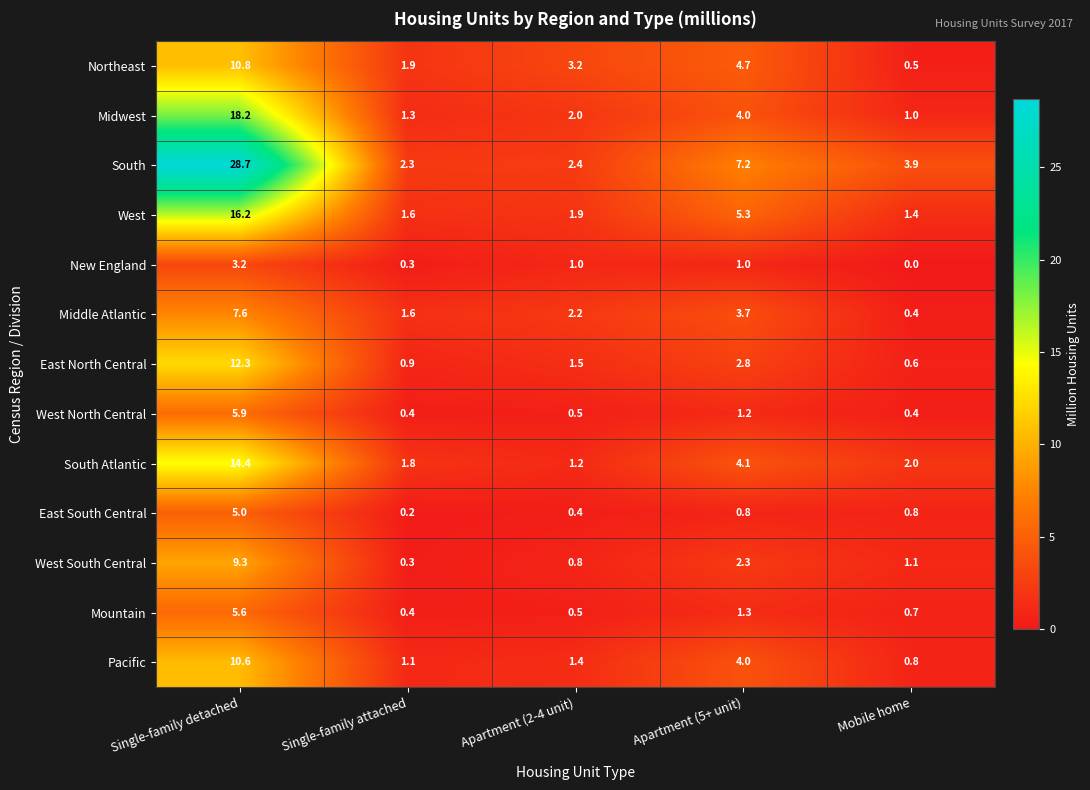

Where does the Midwest series first go above 2?

Single-family detached